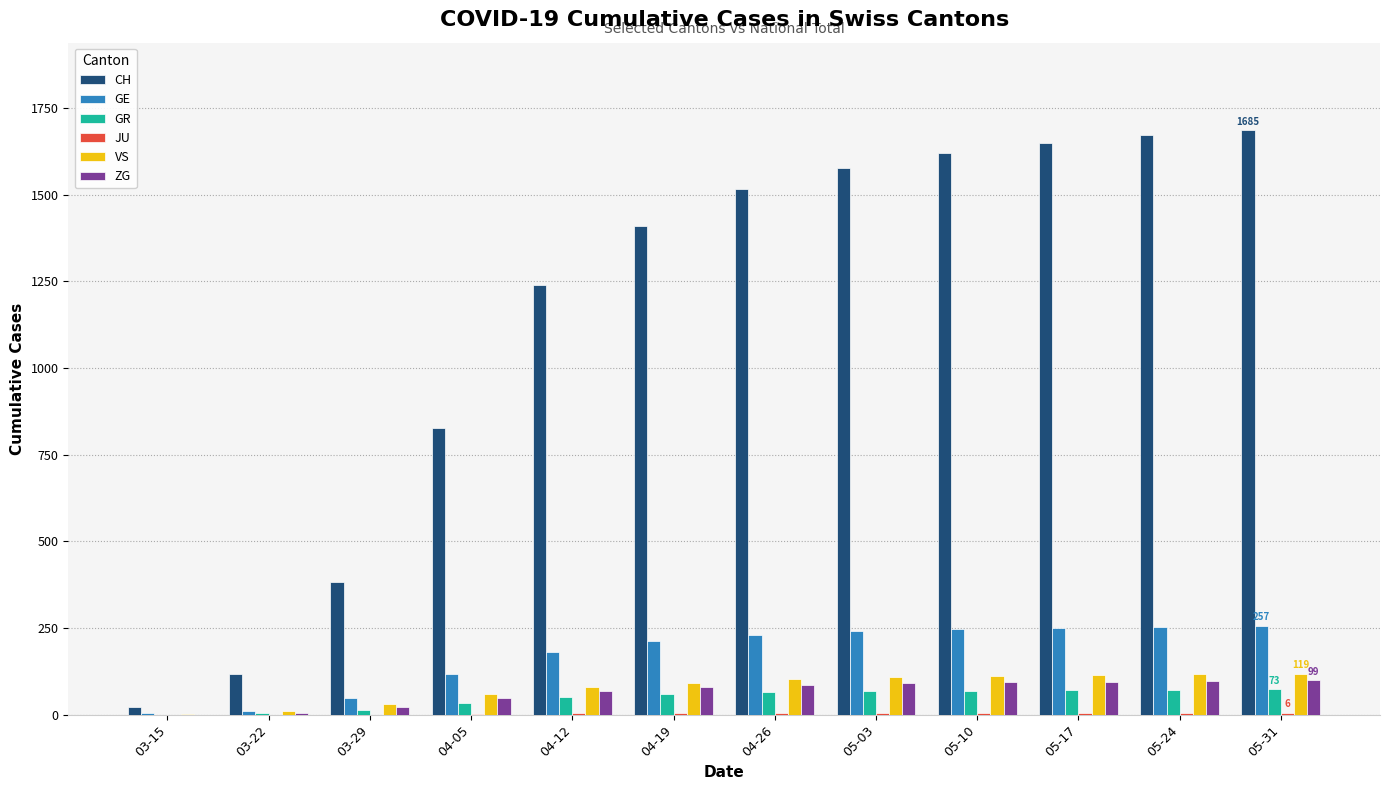

Between 04-12 and 05-03, which series saw the biggest shift?

CH